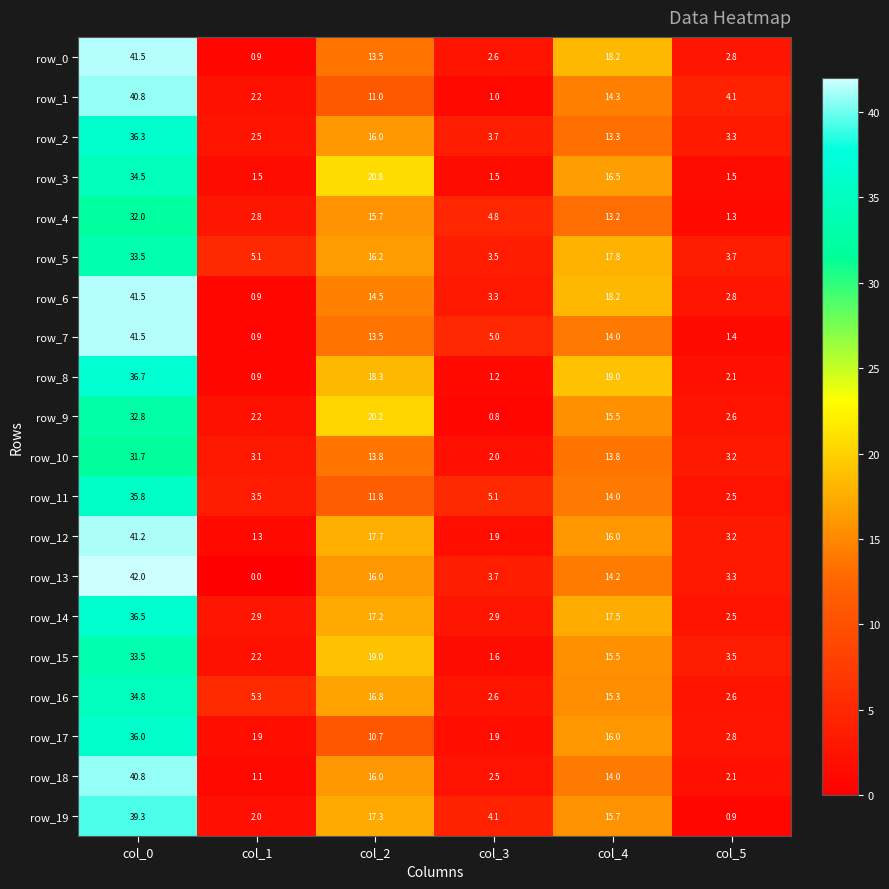

What is the total value across all series at col_4?

312.0